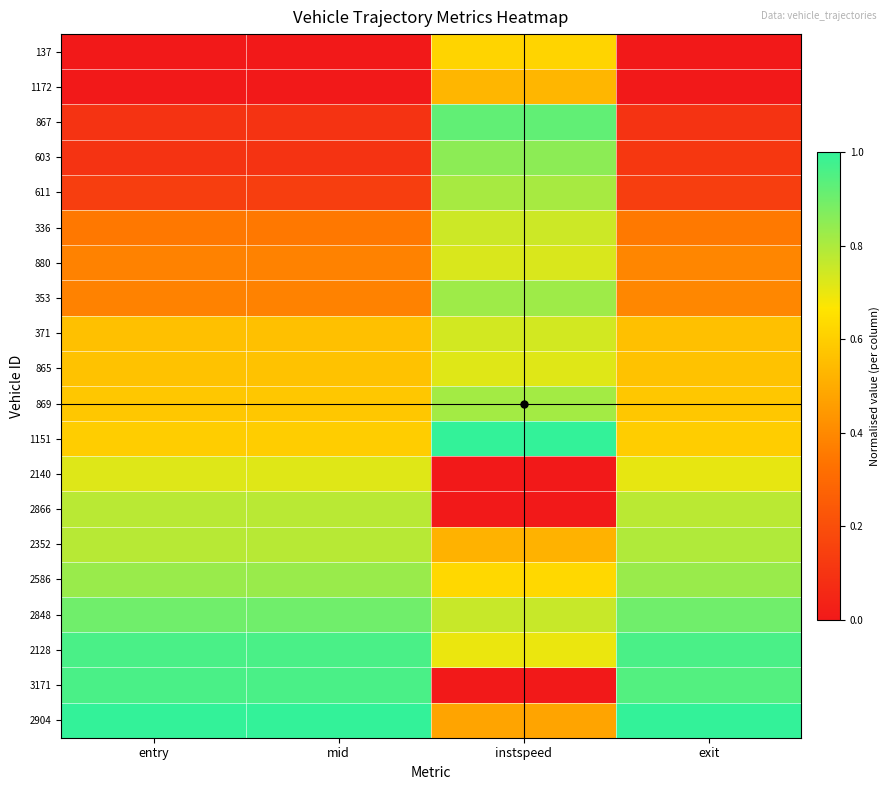

What is the maximum value shown in the chart?

1.0